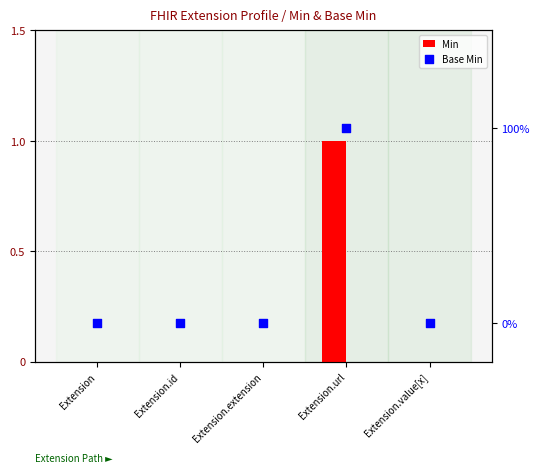

Is the value of Base Min at Extension.extension greater than the value of Min at Extension.id?

No